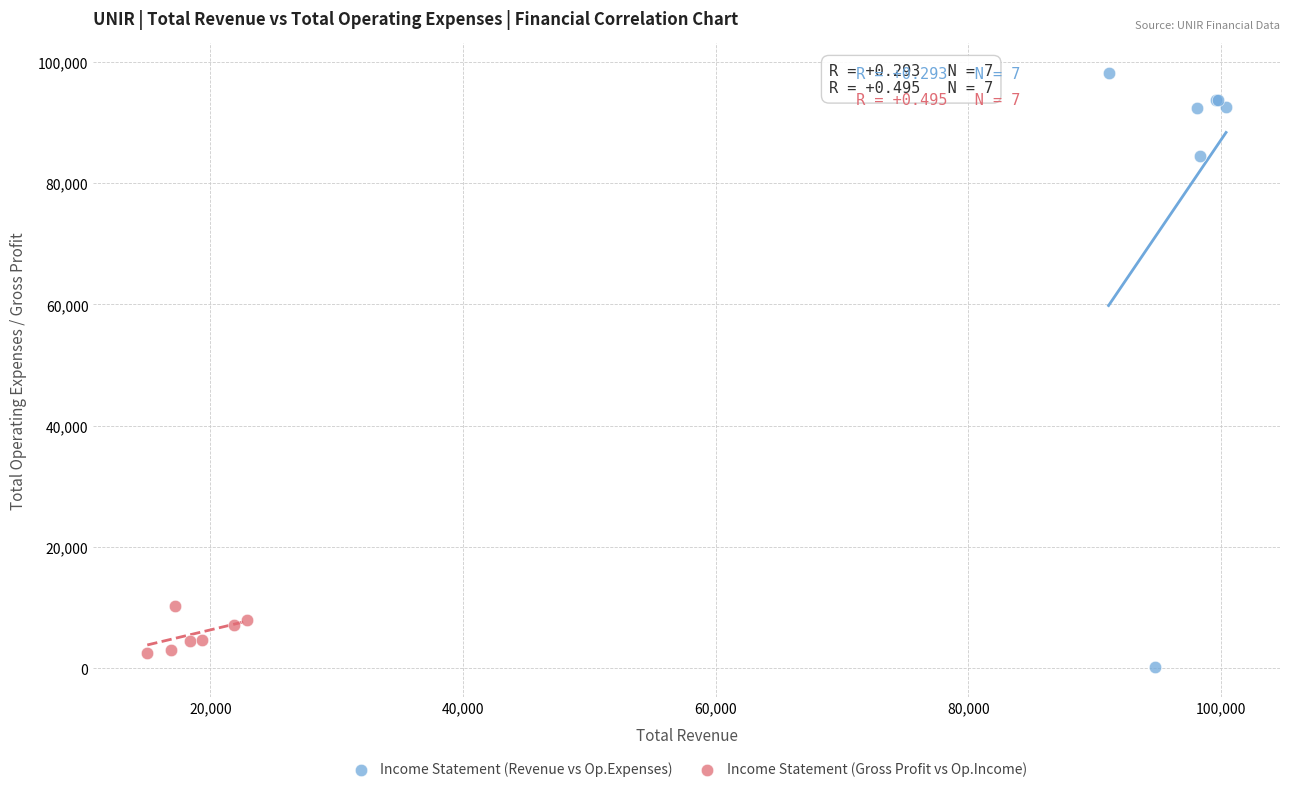

Which series reaches the minimum Y coordinate?

Income Statement (Revenue vs Op.Expenses)